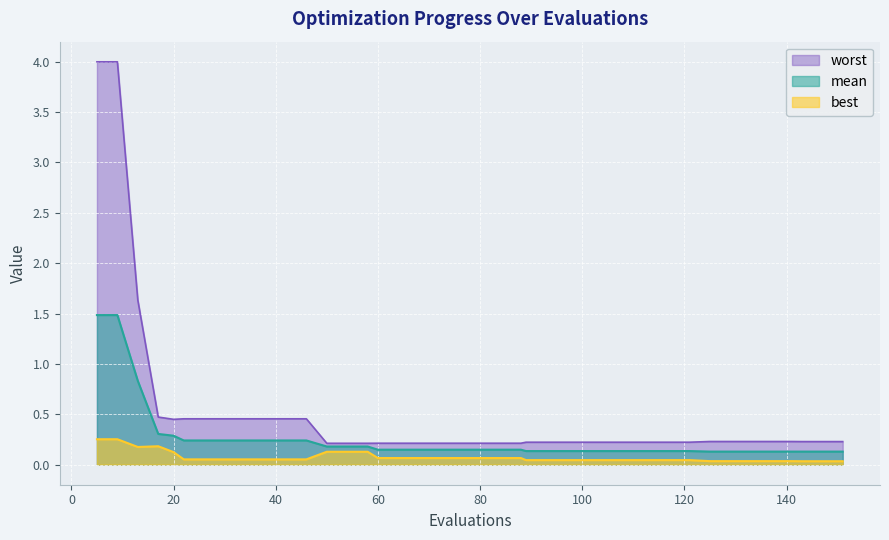

What is the value of the worst point at the 29th from the left?

0.2